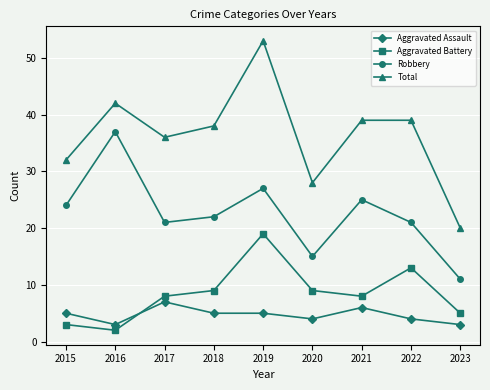

What is the difference between the maximum and second lowest values in the Aggravated Assault series?

4